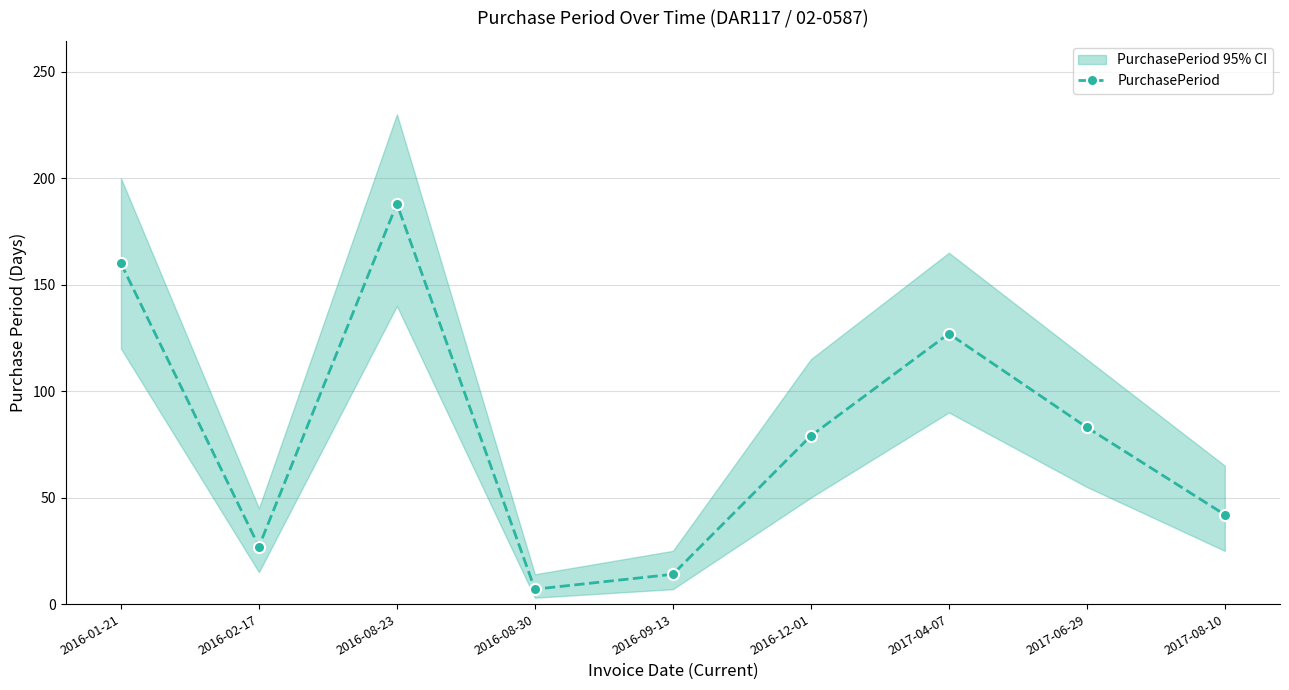

What is the label of the 3rd point from the left?

2016-08-23